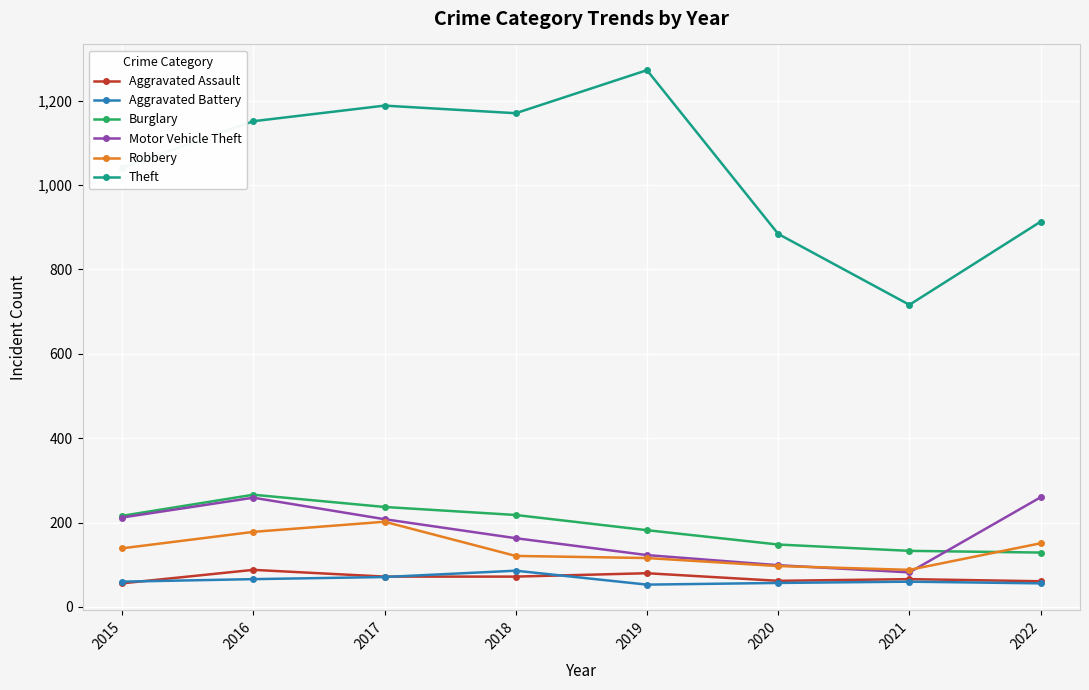

True or false: Burglary and Theft cross at least once.

False